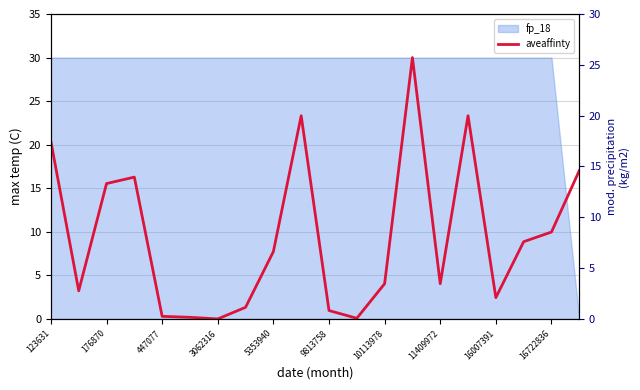

What is the sum of all values?

189.0